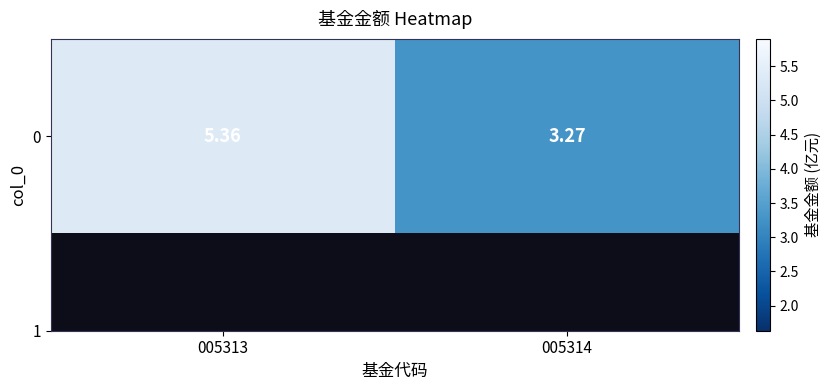

How many data points does each series have?

2